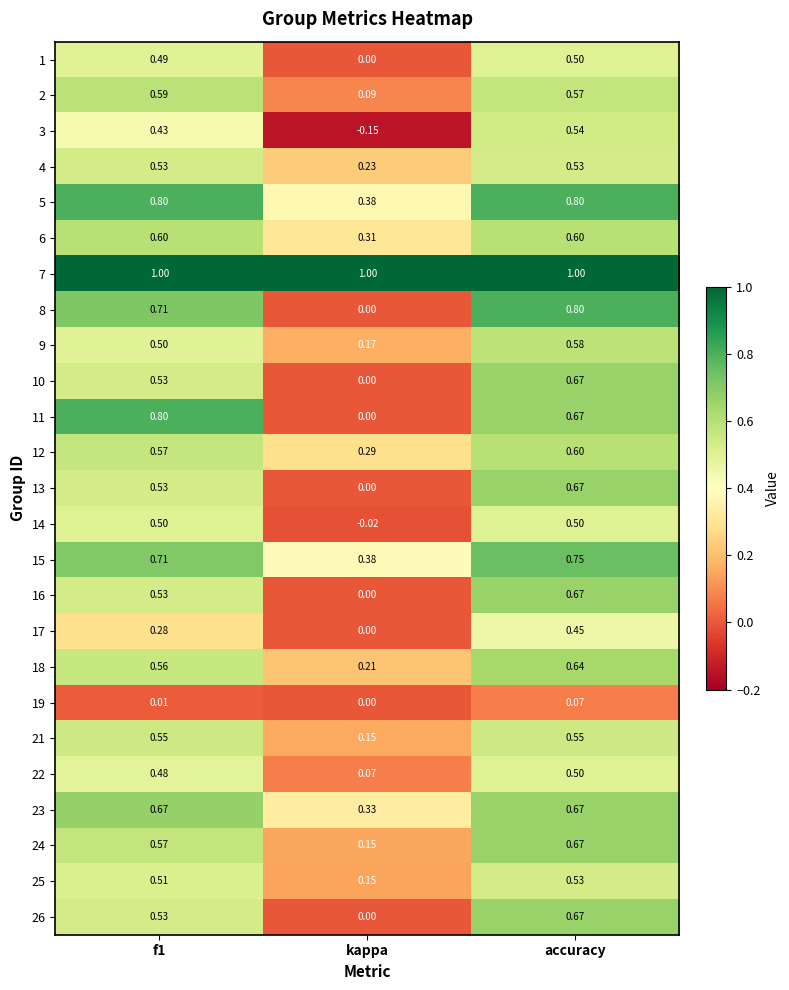

Which category has the lowest value in the 3 series?

kappa